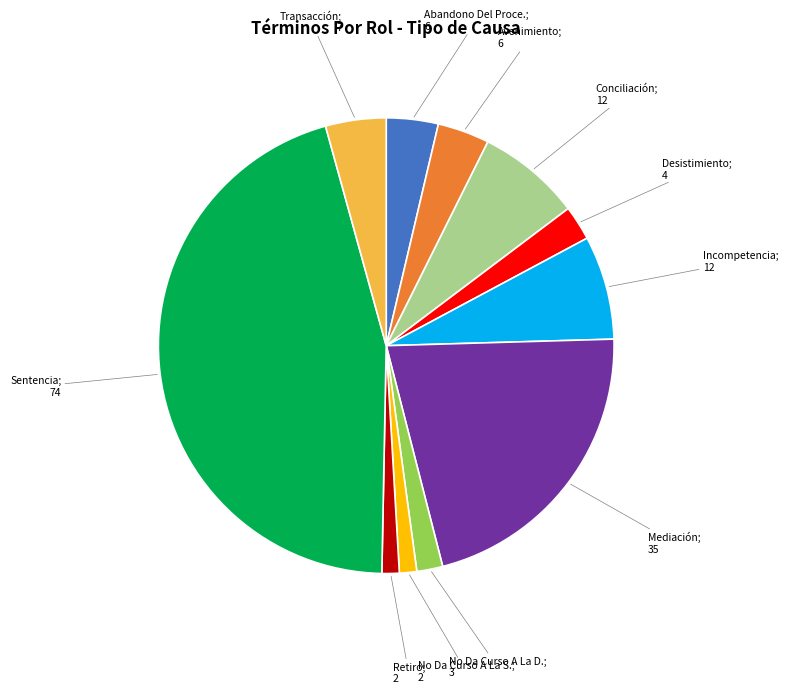

Does any single category account for the majority?

No